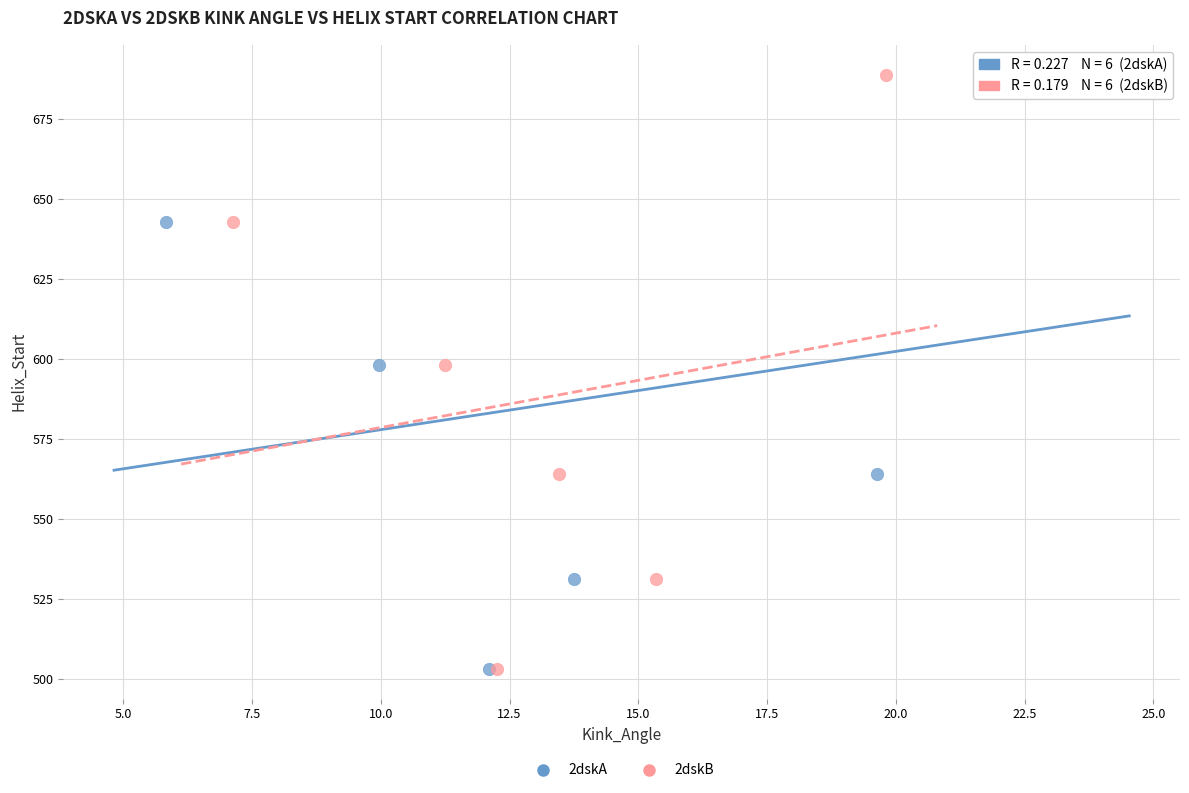

What are all the series names shown in the legend?

2dskA, 2dskB